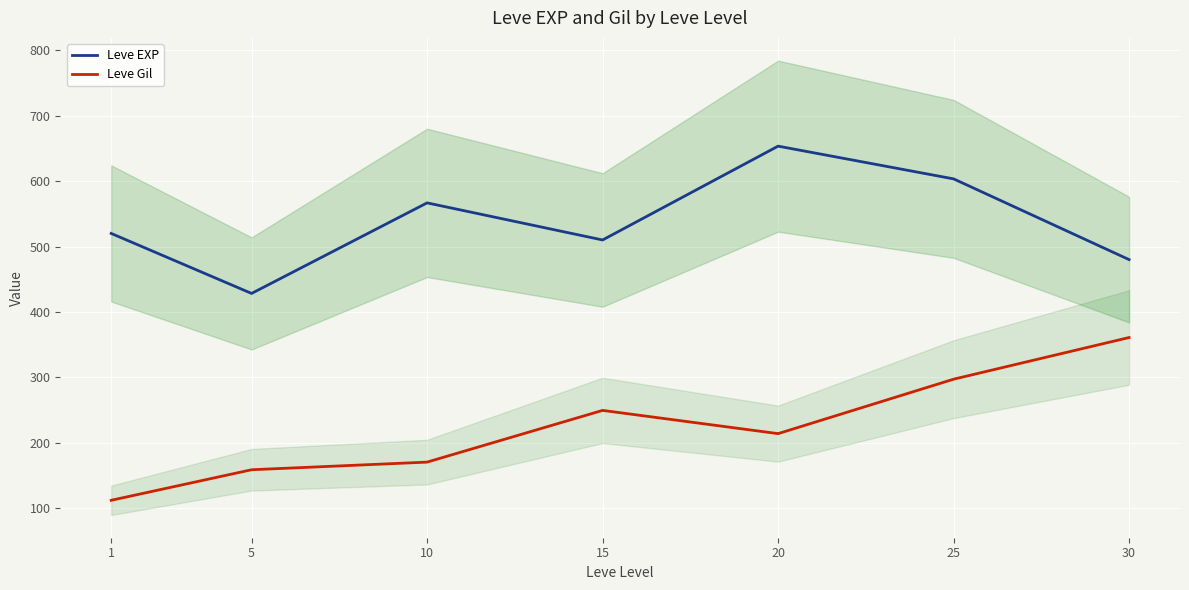

Between 30 and 25, which is larger?

25